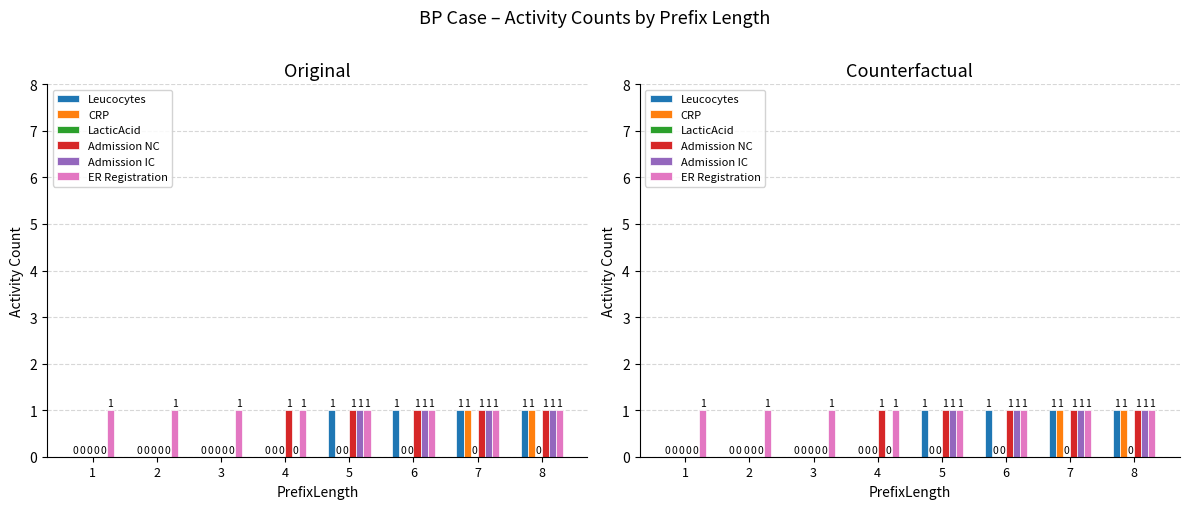

True or false: LacticAcid has a value of 0 at 6.

True